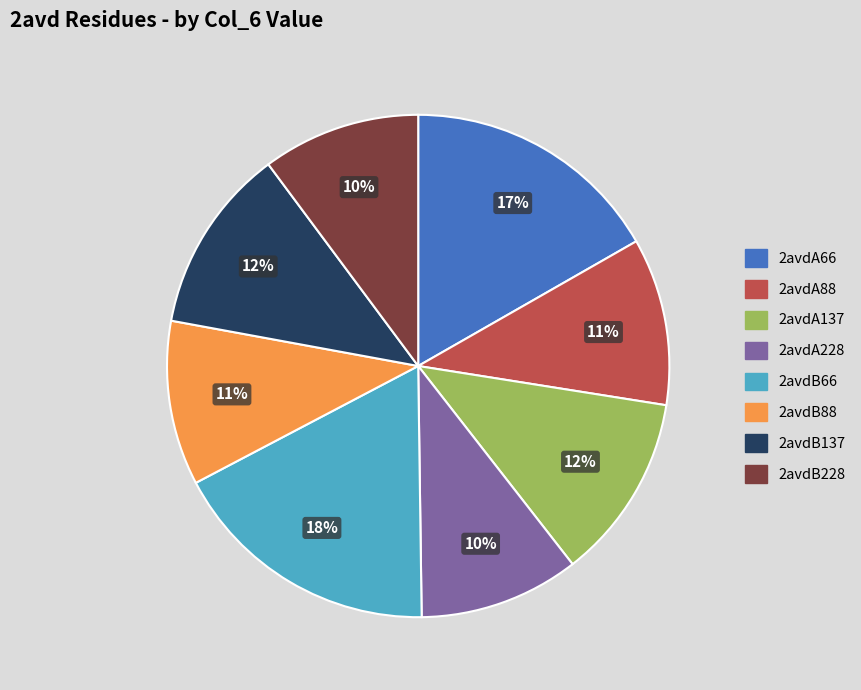

How many slices are in this pie chart?

8